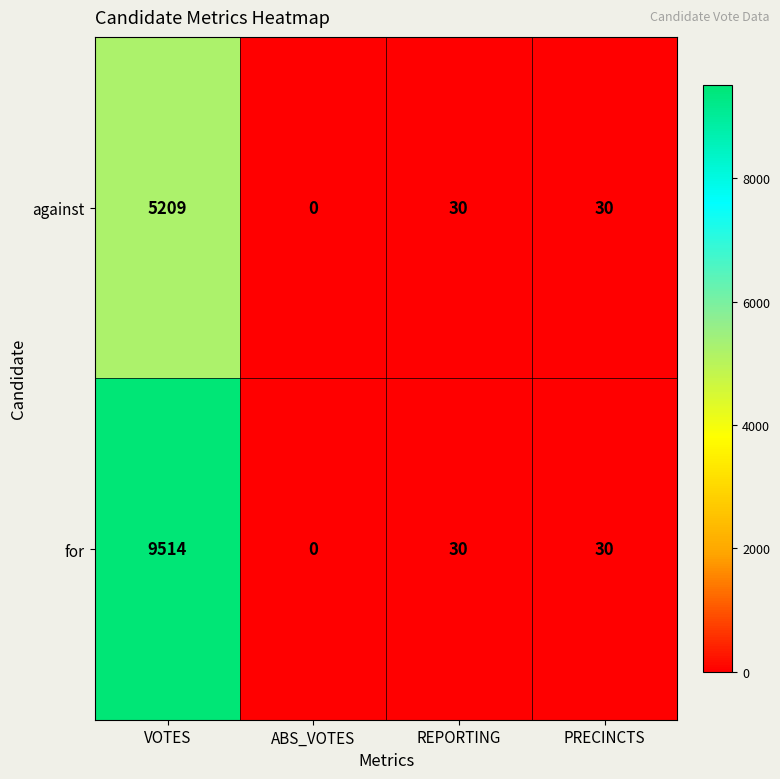

At which label does against first exceed 30?

VOTES